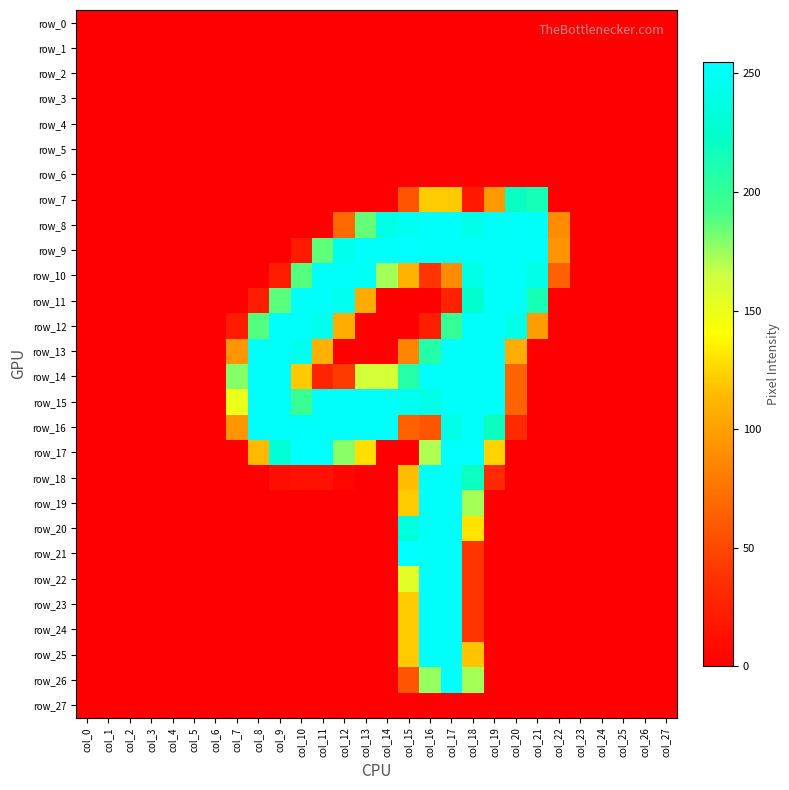

Reading left to right, transcribe all the data shown in this chart.

row_0: 0	0	0	0	0	0	0	0	0	0	0	0	0	0	0	0	0	0	0	0	0	0	0	0	0	0	0	0
row_1: 0	0	0	0	0	0	0	0	0	0	0	0	0	0	0	0	0	0	0	0	0	0	0	0	0	0	0	0
row_2: 0	0	0	0	0	0	0	0	0	0	0	0	0	0	0	0	0	0	0	0	0	0	0	0	0	0	0	0
row_3: 0	0	0	0	0	0	0	0	0	0	0	0	0	0	0	0	0	0	0	0	0	0	0	0	0	0	0	0
row_4: 0	0	0	0	0	0	0	0	0	0	0	0	0	0	0	0	0	0	0	0	0	0	0	0	0	0	0	0
row_5: 0	0	0	0	0	0	0	0	0	0	0	0	0	0	0	0	0	0	0	0	0	0	0	0	0	0	0	0
row_6: 0	0	0	0	0	0	0	0	0	0	0	0	0	0	0	0	0	0	0	0	0	0	0	0	0	0	0	0
row_7: 0	0	0	0	0	0	0	0	0	0	0	0	0	0	0	58	121	121	19	96	220	214	0	0	0	0	0	0
row_8: 0	0	0	0	0	0	0	0	0	0	0	0	69	185	241	248	253	253	243	251	253	251	89	0	0	0	0	0
row_9: 0	0	0	0	0	0	0	0	0	0	20	186	244	253	253	254	253	253	253	253	253	253	93	0	0	0	0	0
row_10: 0	0	0	0	0	0	0	0	0	22	188	253	253	249	173	111	39	89	241	253	253	240	64	0	0	0	0	0
row_11: 0	0	0	0	0	0	0	0	22	187	253	253	246	106	0	0	0	25	225	253	253	213	0	0	0	0	0	0
row_12: 0	0	0	0	0	0	0	20	188	253	253	245	108	0	0	0	23	198	253	253	242	98	0	0	0	0	0	0
row_13: 0	0	0	0	0	0	0	94	253	253	245	109	0	0	0	84	207	253	253	253	108	0	0	0	0	0	0	0
row_14: 0	0	0	0	0	0	0	179	253	253	121	27	42	161	161	206	253	253	253	253	66	0	0	0	0	0	0	0
row_15: 0	0	0	0	0	0	0	150	253	253	197	253	253	253	253	248	240	252	253	253	66	0	0	0	0	0	0	0
row_16: 0	0	0	0	0	0	0	94	253	253	253	253	253	253	253	64	57	241	253	218	31	0	0	0	0	0	0	0
row_17: 0	0	0	0	0	0	0	0	114	230	255	255	178	128	0	0	171	254	254	124	0	0	0	0	0	0	0	0
row_18: 0	0	0	0	0	0	0	0	0	10	13	13	5	0	0	116	253	253	219	31	0	0	0	0	0	0	0	0
row_19: 0	0	0	0	0	0	0	0	0	0	0	0	0	0	0	121	253	253	173	0	0	0	0	0	0	0	0	0
row_20: 0	0	0	0	0	0	0	0	0	0	0	0	0	0	0	234	253	253	130	0	0	0	0	0	0	0	0	0
row_21: 0	0	0	0	0	0	0	0	0	0	0	0	0	0	0	254	253	253	39	0	0	0	0	0	0	0	0	0
row_22: 0	0	0	0	0	0	0	0	0	0	0	0	0	0	0	155	253	253	39	0	0	0	0	0	0	0	0	0
row_23: 0	0	0	0	0	0	0	0	0	0	0	0	0	0	0	121	253	253	39	0	0	0	0	0	0	0	0	0
row_24: 0	0	0	0	0	0	0	0	0	0	0	0	0	0	0	121	253	253	39	0	0	0	0	0	0	0	0	0
row_25: 0	0	0	0	0	0	0	0	0	0	0	0	0	0	0	121	253	253	118	0	0	0	0	0	0	0	0	0
row_26: 0	0	0	0	0	0	0	0	0	0	0	0	0	0	0	57	176	253	173	0	0	0	0	0	0	0	0	0
row_27: 0	0	0	0	0	0	0	0	0	0	0	0	0	0	0	0	0	0	0	0	0	0	0	0	0	0	0	0